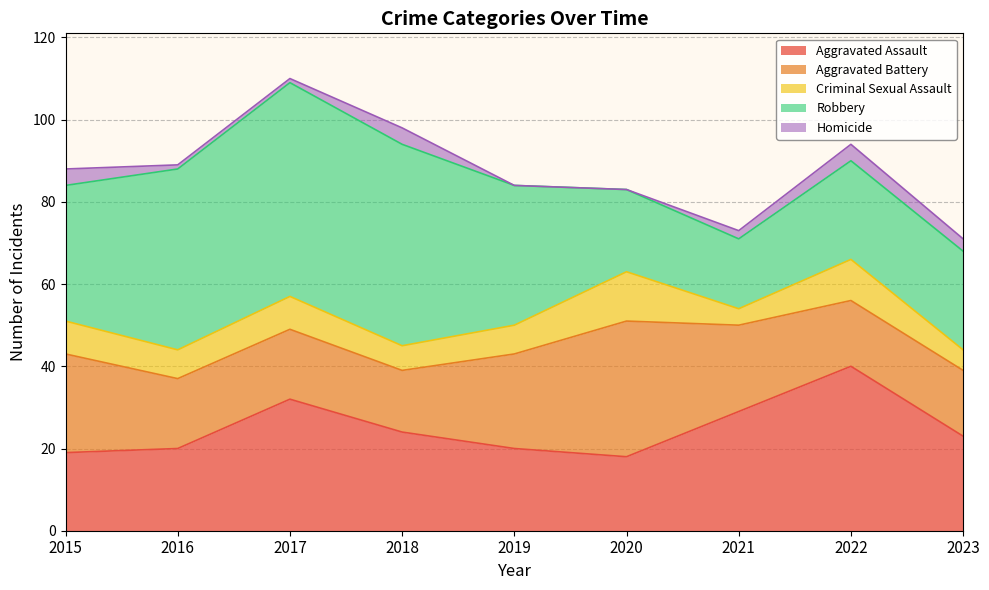

Count the number of data series in this chart.

5